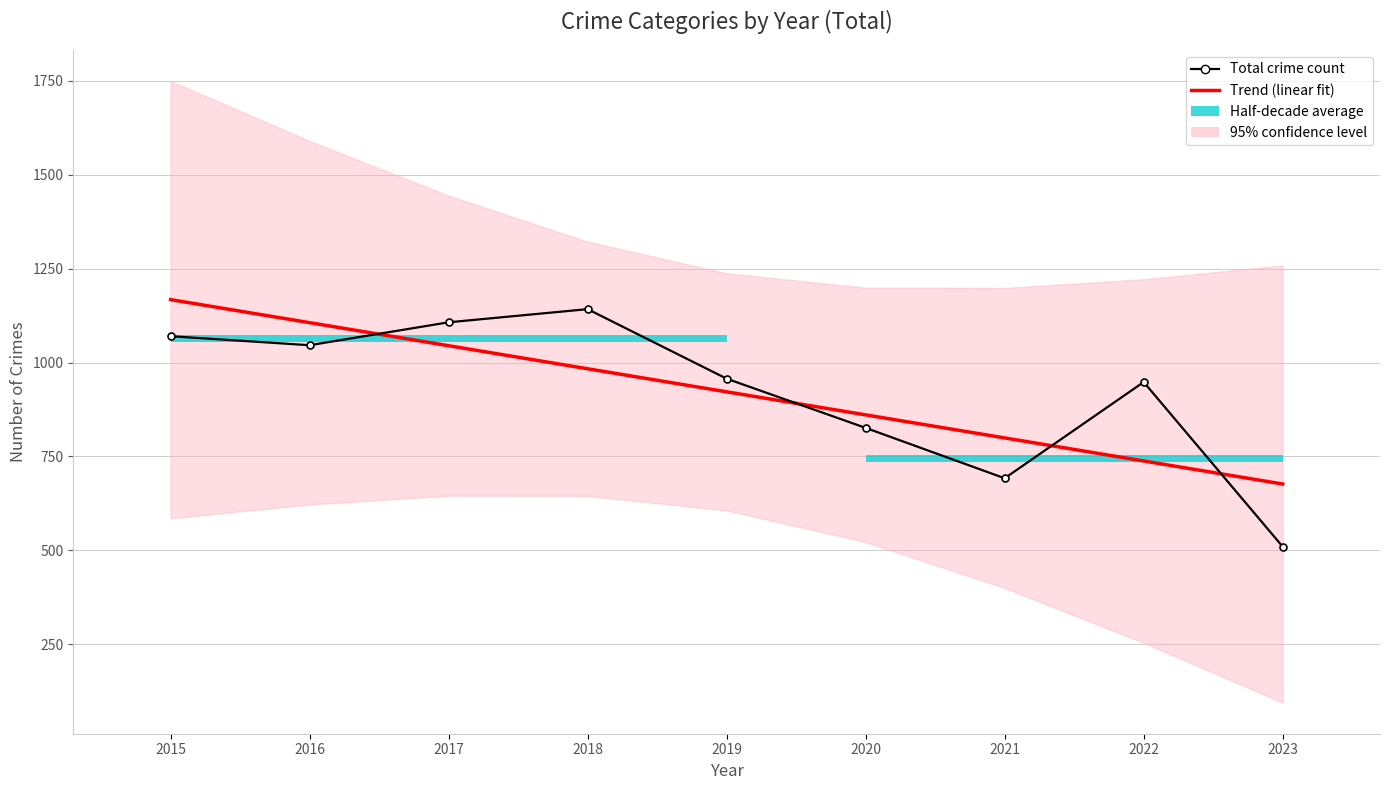

What is the minimum value for Trend (linear fit)?

676.7